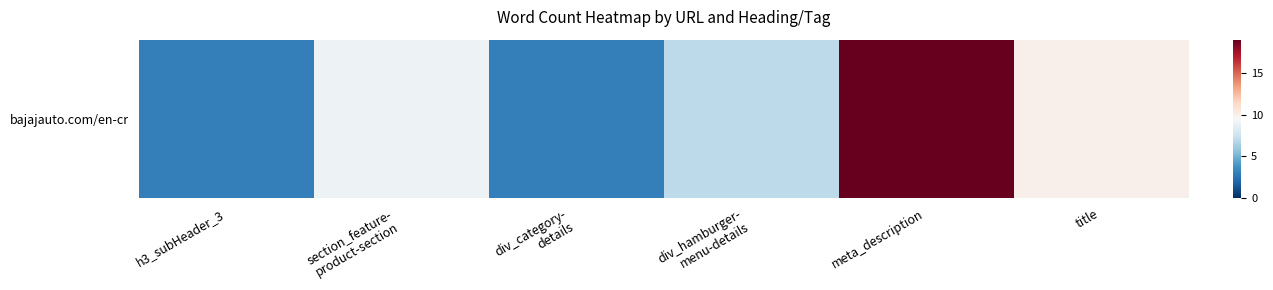

Reading left to right, extract all data points from this chart.

h3_subHeader_3=3	section_feature-
product-section=9	div_category-
details=3	div_hamburger-
menu-details=7	meta_description=19	title=10